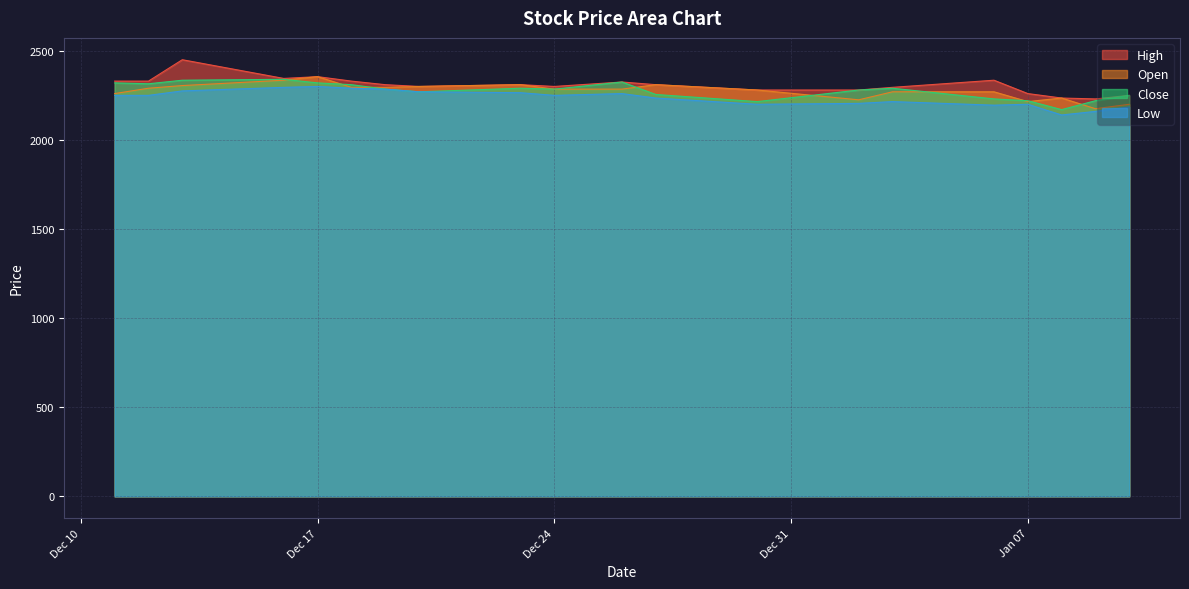

In Open, how many points are lower than both neighbors (excluding endpoints)?

3